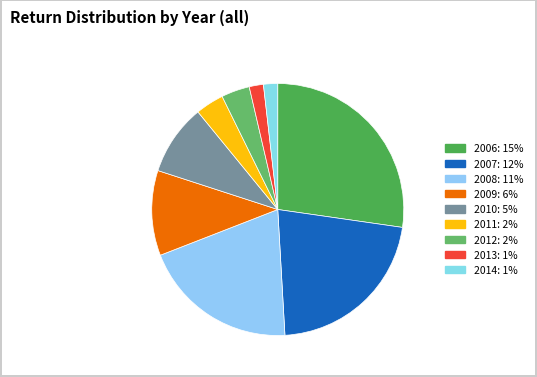

How many segments does this pie chart have?

9